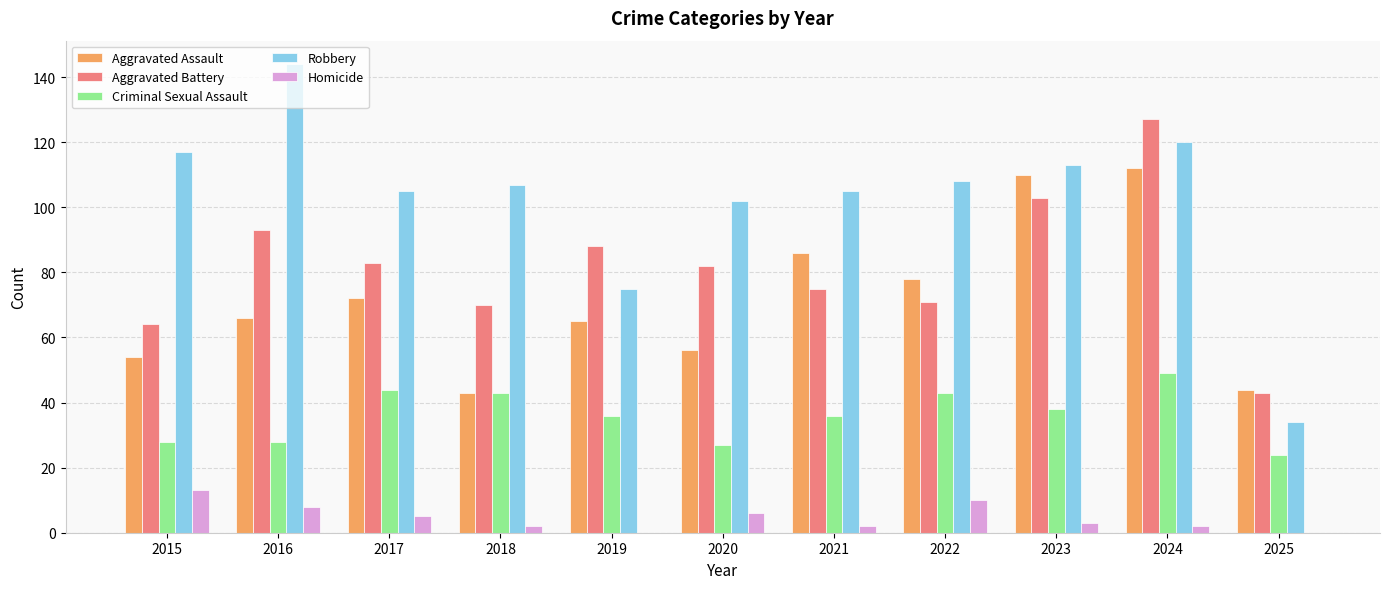

Count the number of categories in the chart.

11